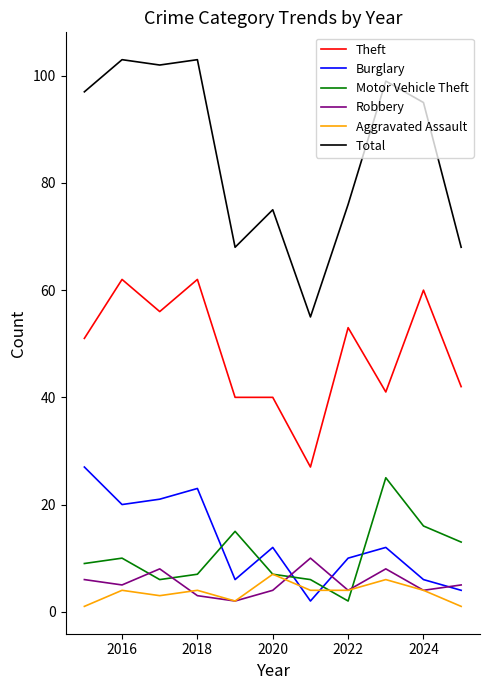

What is the average value of the Total series?

86